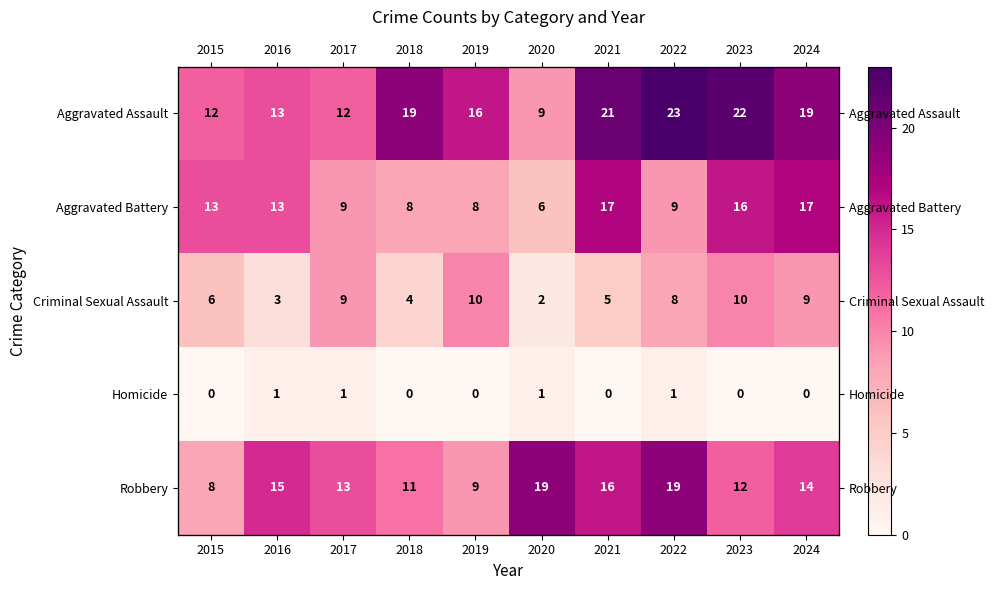

What is the difference between the Criminal Sexual Assault values at 2016 and 2023?

7